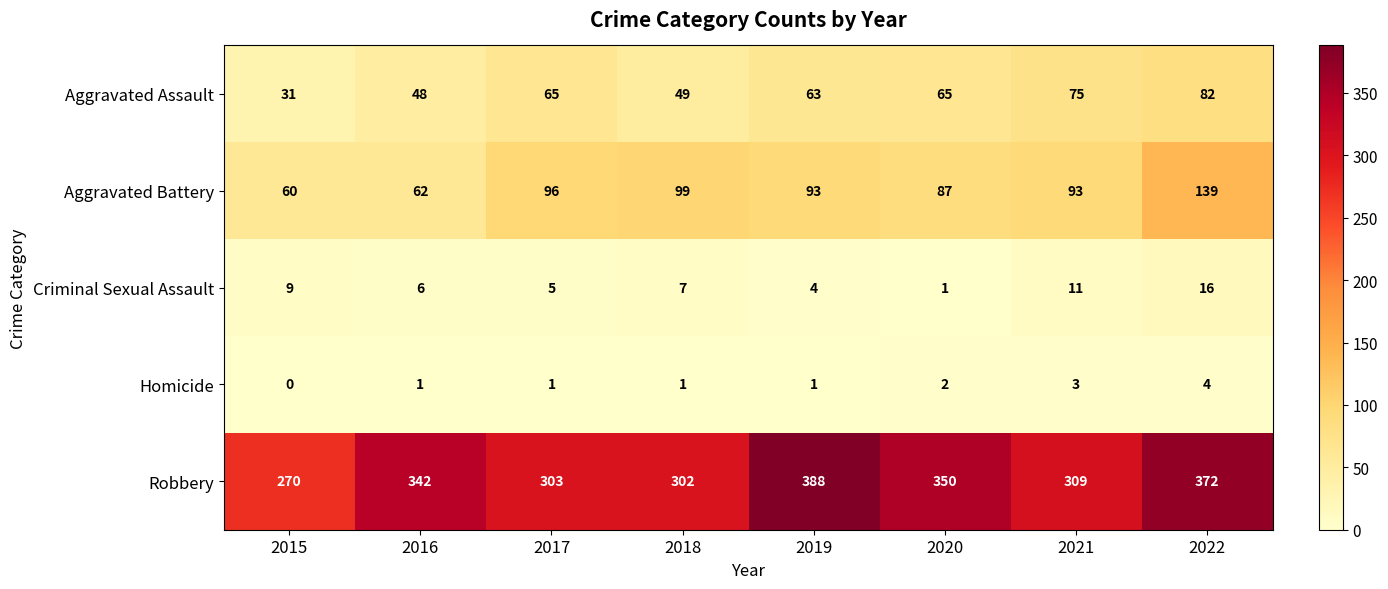

Which category has the lowest value in the Aggravated Assault series?

2015